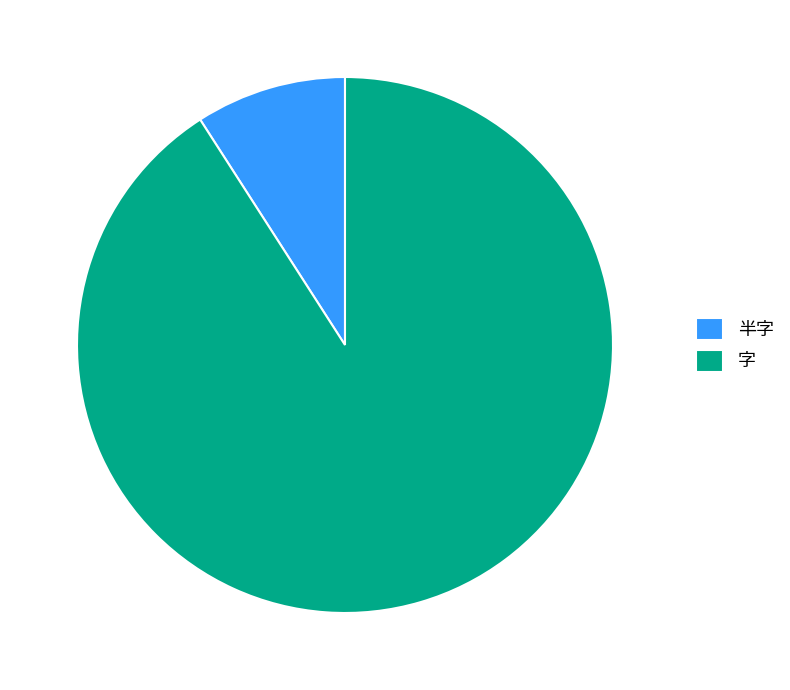

Count the number of slices in the pie.

2